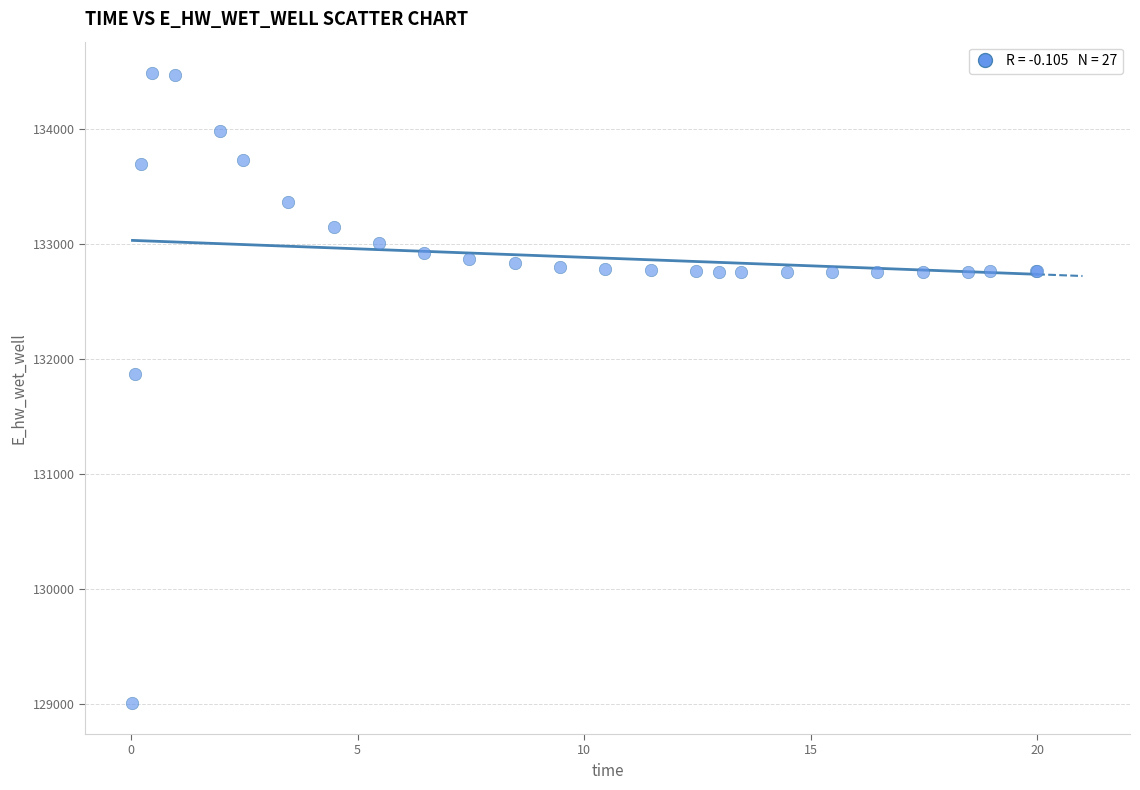

What Y value in the scatter plot is closest to 131748?

131867.2